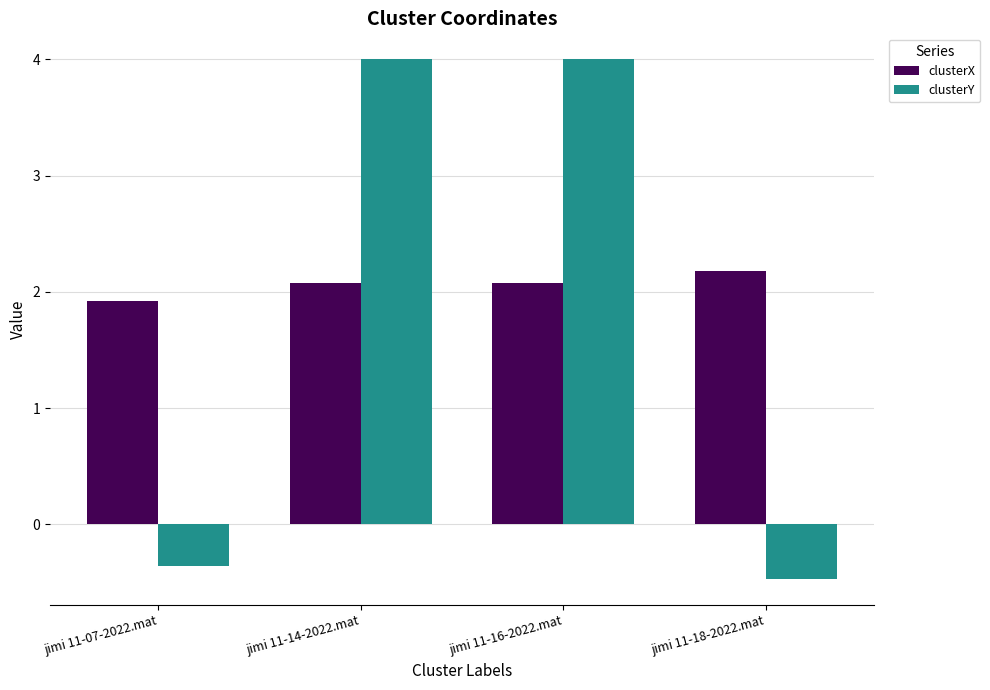

What is the label of the 2nd bar from the left?

jimi 11-14-2022.mat